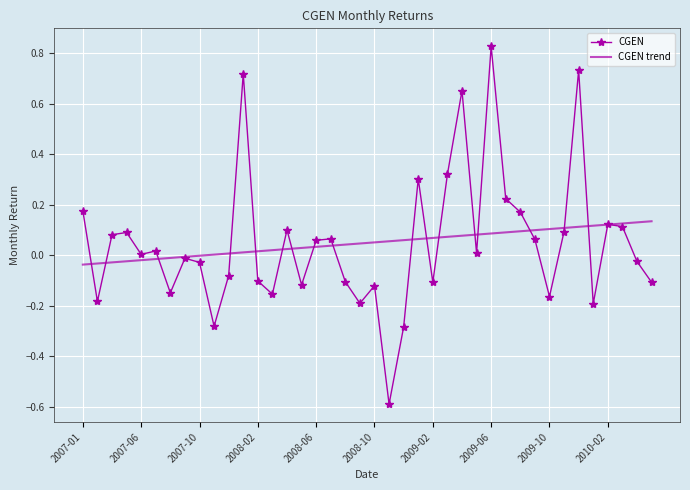

Rank the series by their maximum value, from highest to lowest.

CGEN, CGEN trend